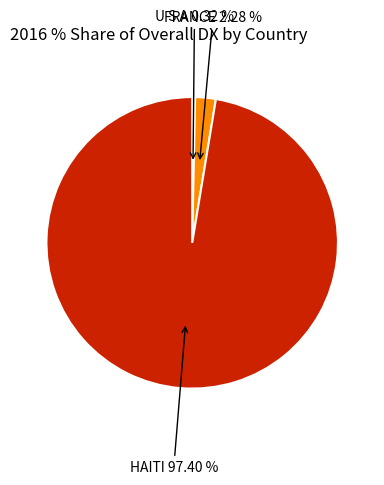

Does any single category account for the majority?

Yes